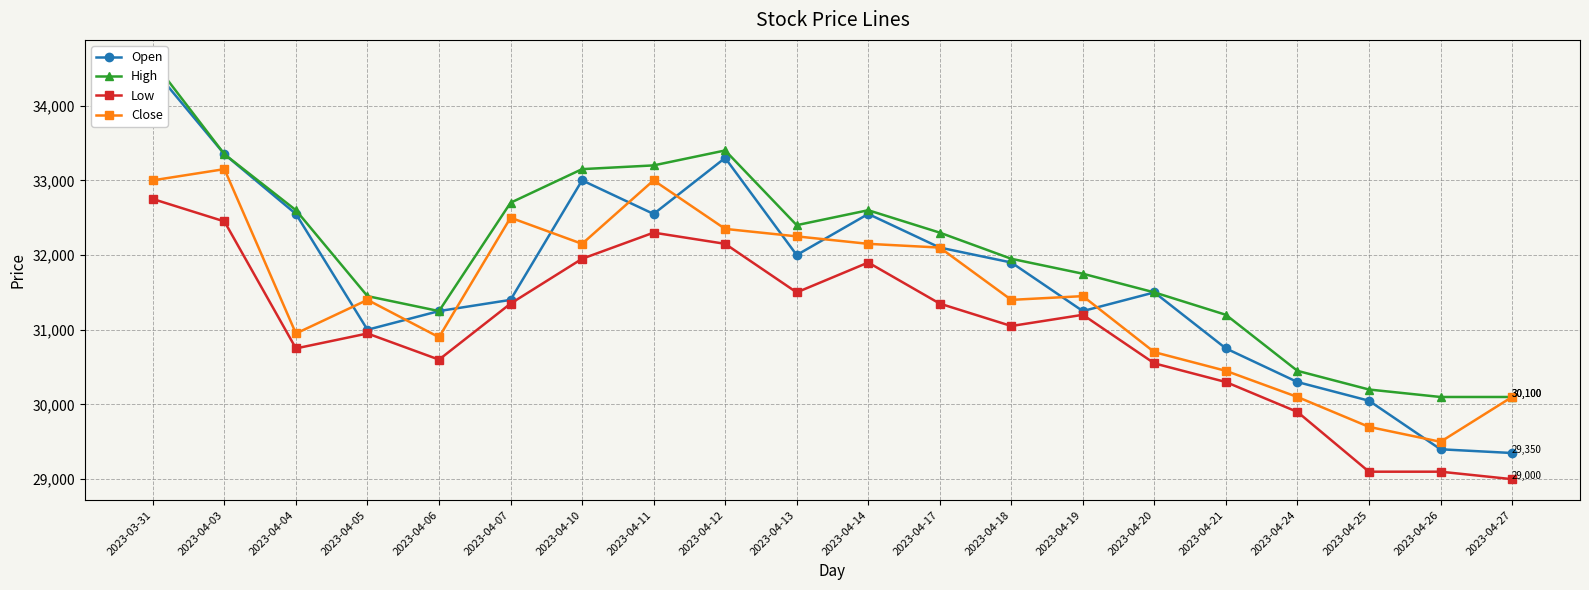

Does the chart display data point markers on the line(s)?

Yes